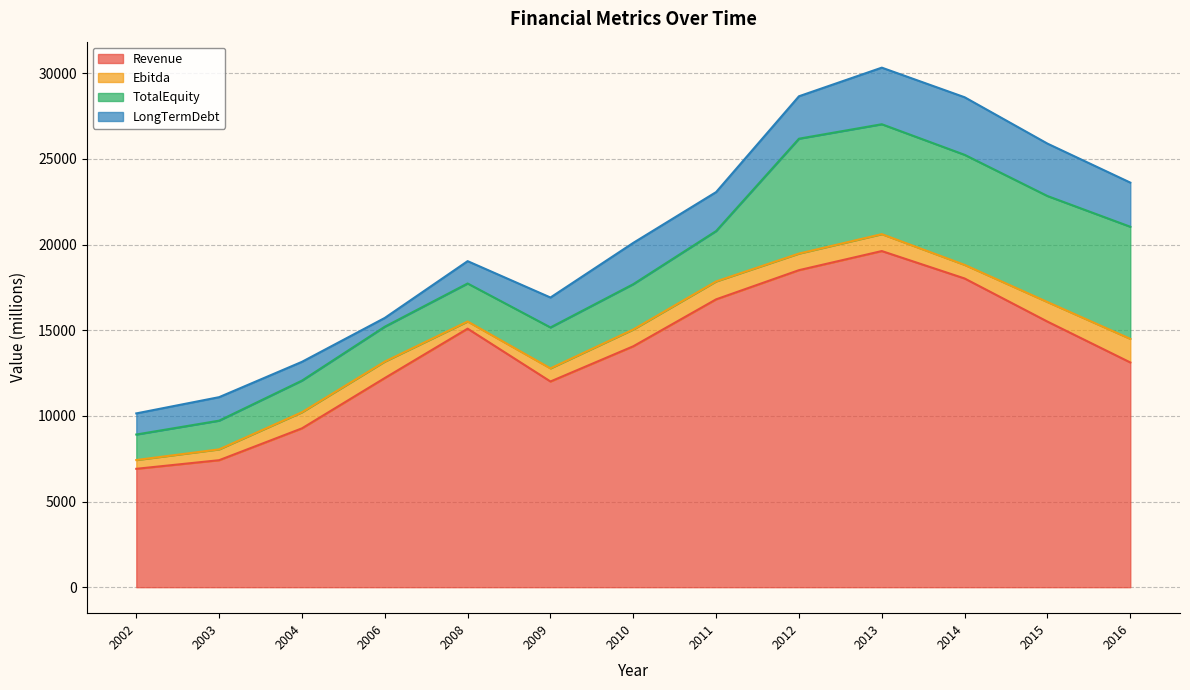

At which label does LongTermDebt first exceed 2274?

2010